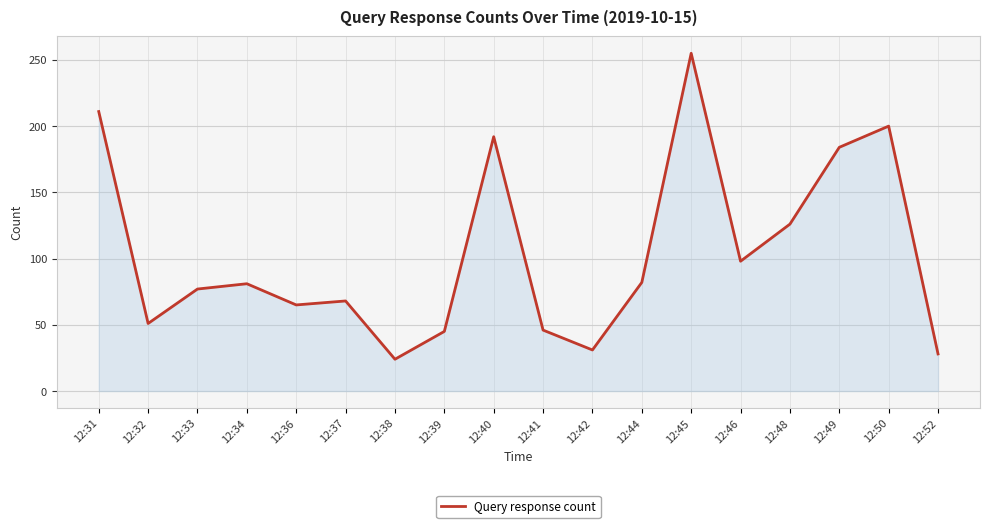

Does the chart display data point markers on the line(s)?

No